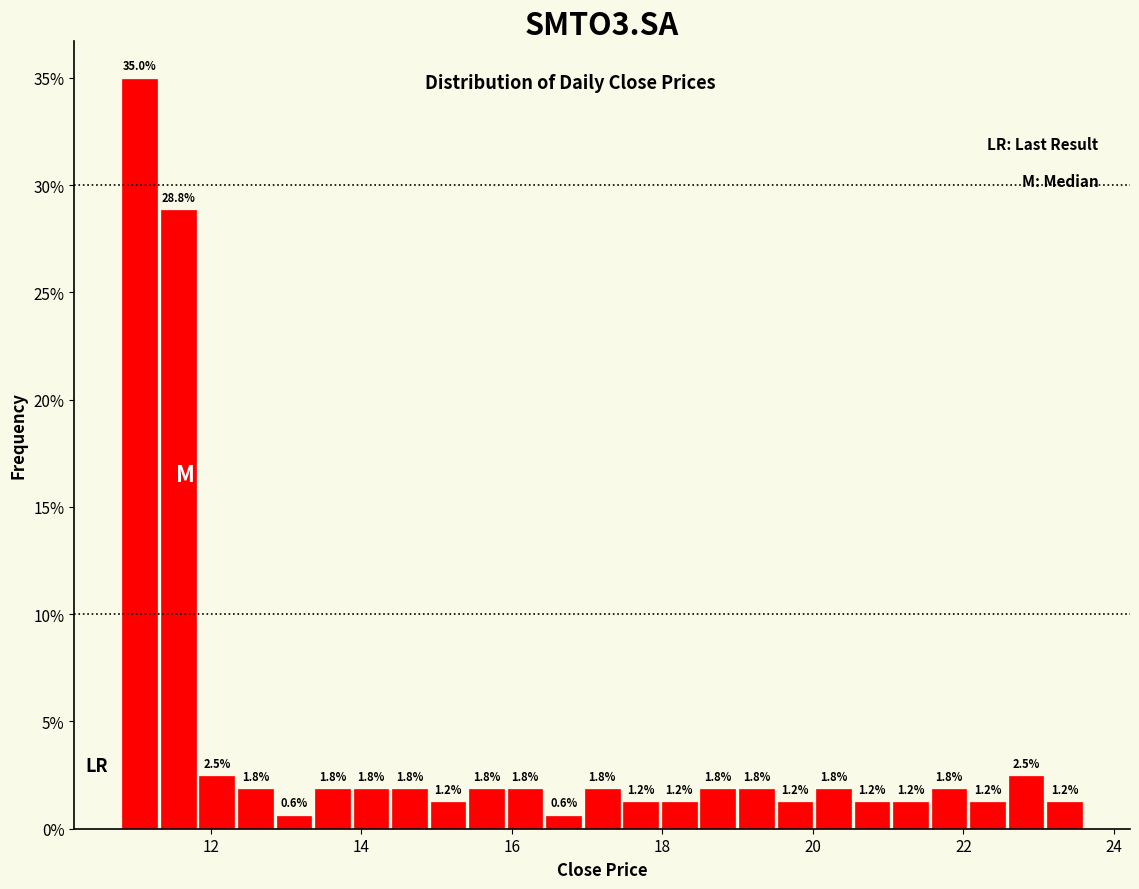

Read against the x-axis, roughly where is the centre of the tallest bar?

11.0